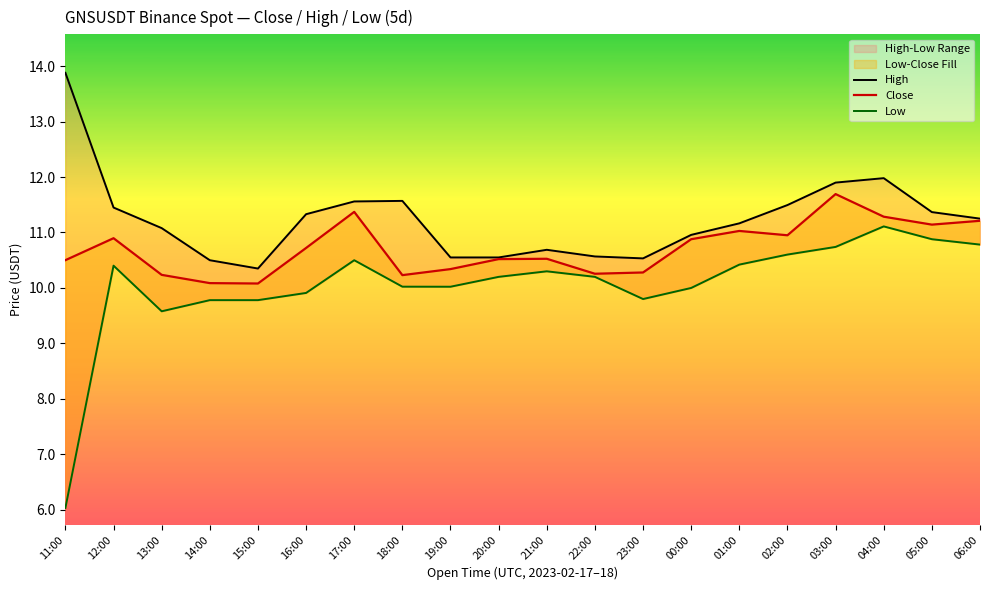

The value of Low at 04:00 is 11.1. True or false?

True